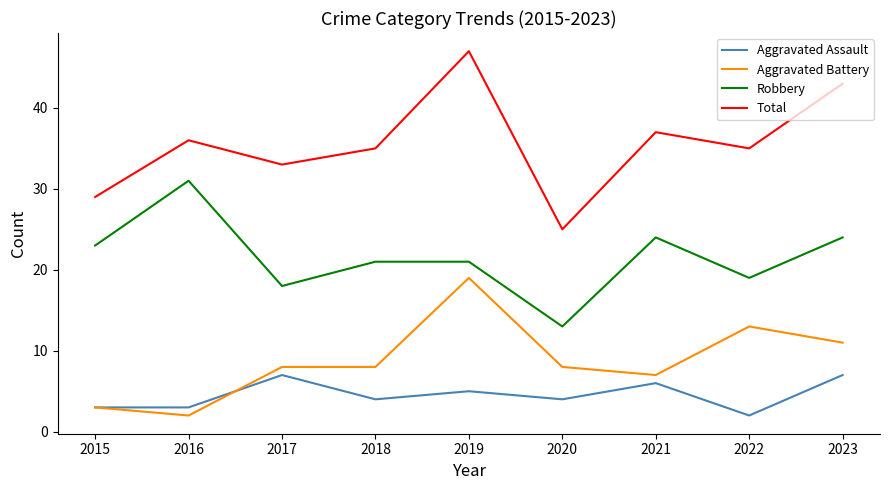

What is the difference between the maximum and minimum values in the Aggravated Battery series?

17